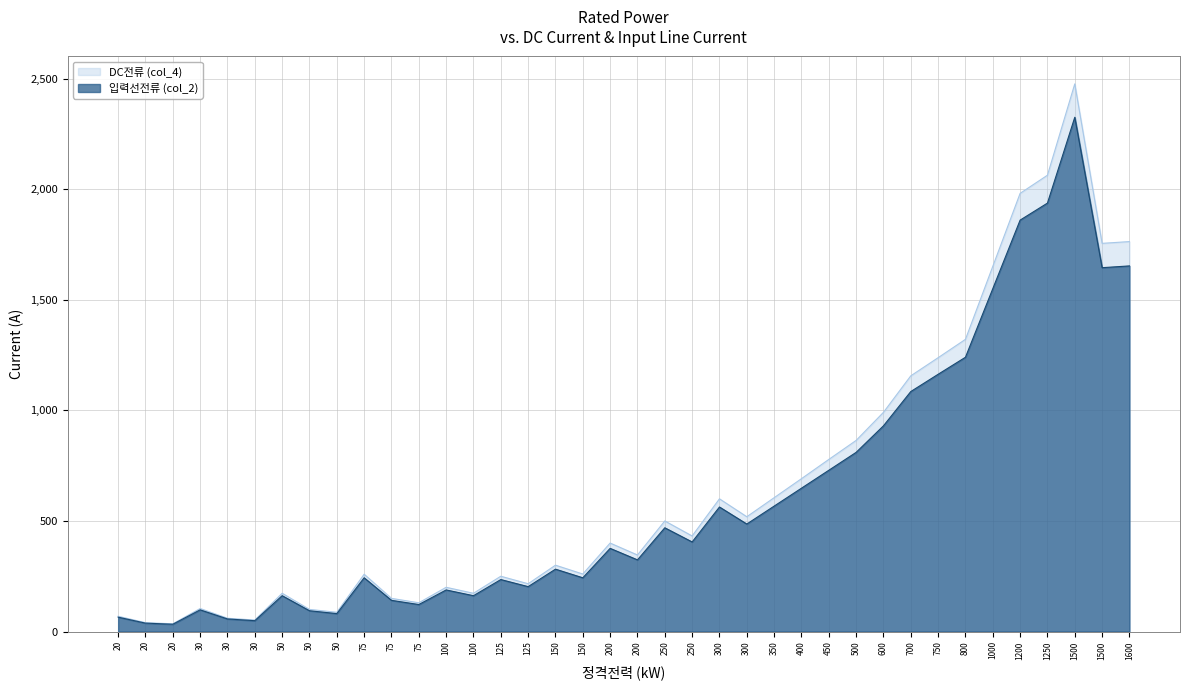

True or false: 입력선전류 (col_2) and DC전류 (col_4) cross at least once.

False